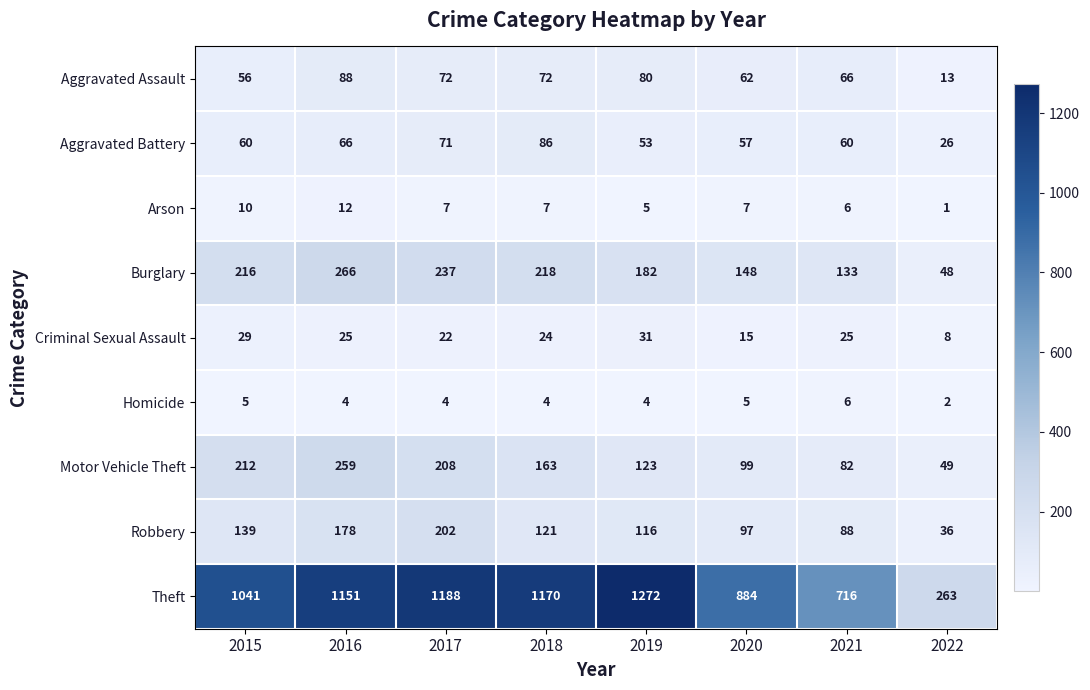

What is the difference between the highest and lowest values at 2019?

1268